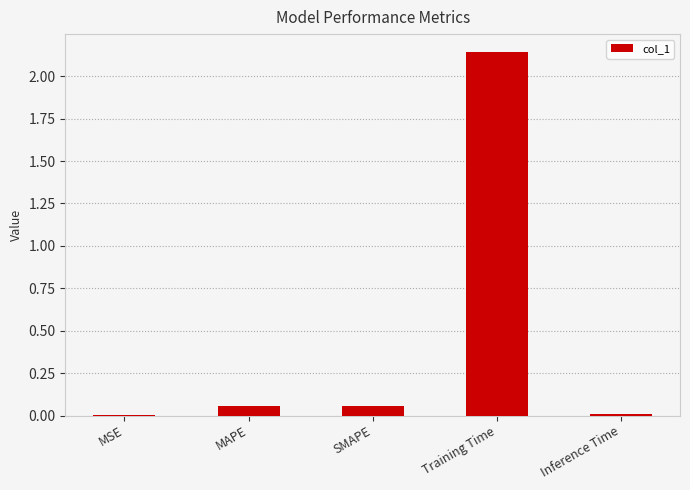

True or false: the data shows 0.0 at MSE.

True